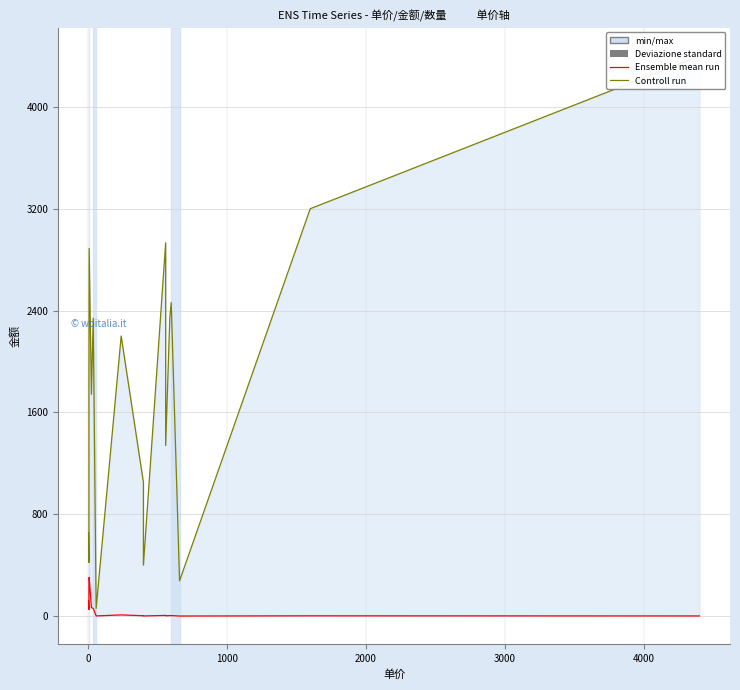

How many data points in 数量 are above 5?

9